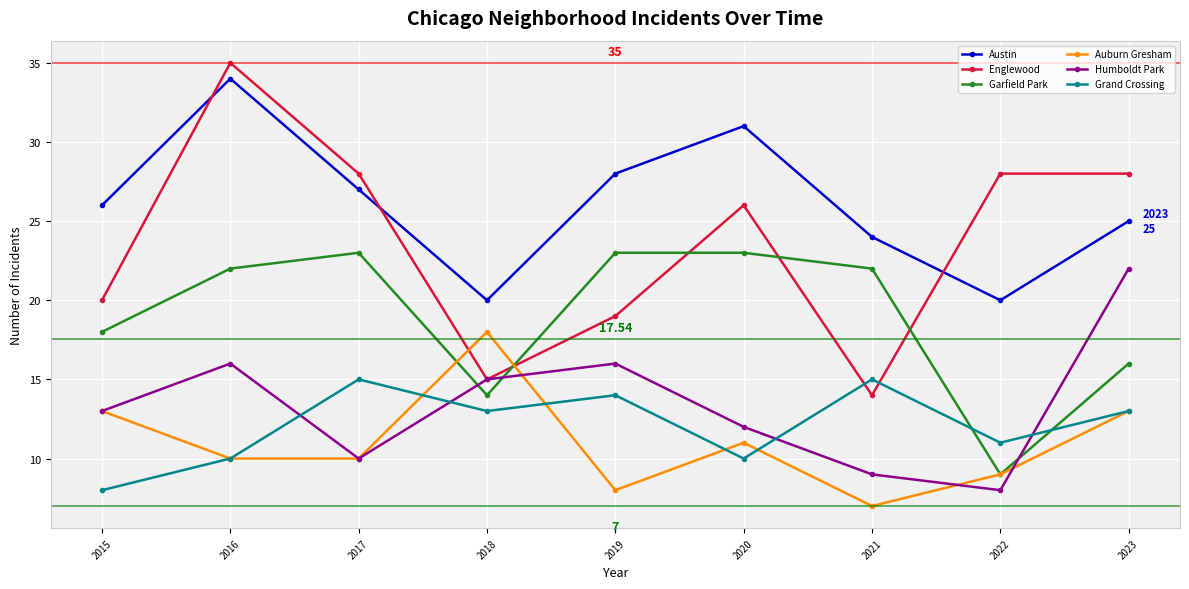

List the series in order of their peak value, lowest first.

Grand Crossing, Auburn Gresham, Humboldt Park, Garfield Park, Austin, Englewood